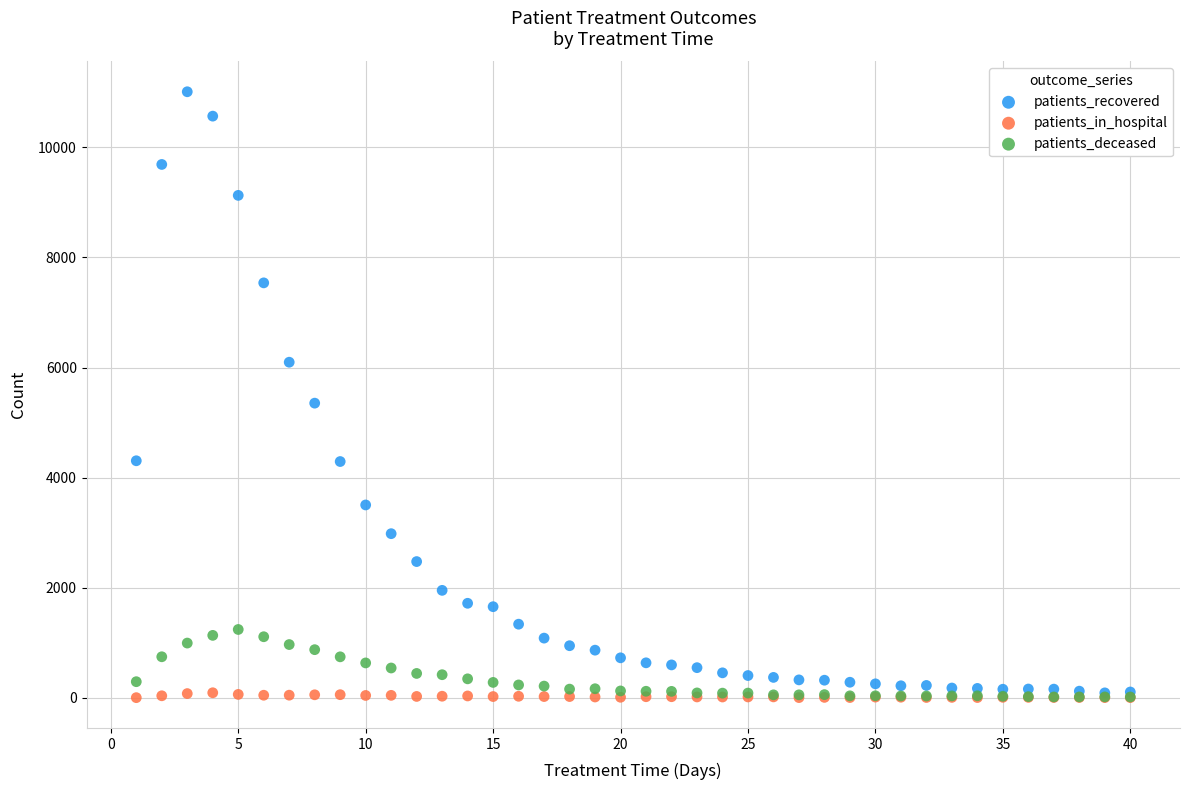

Which series contains the highest Y value?

patients_recovered